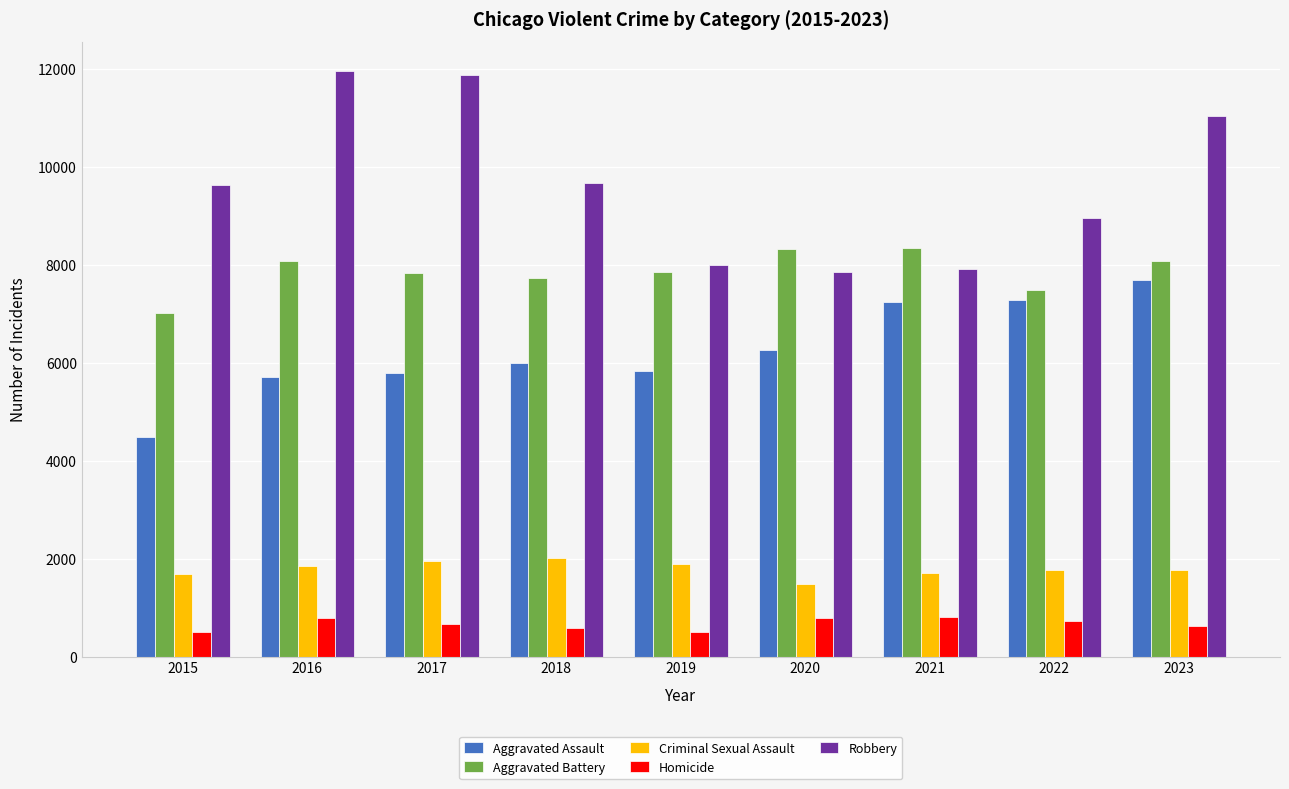

Count the number of categories in the chart.

9